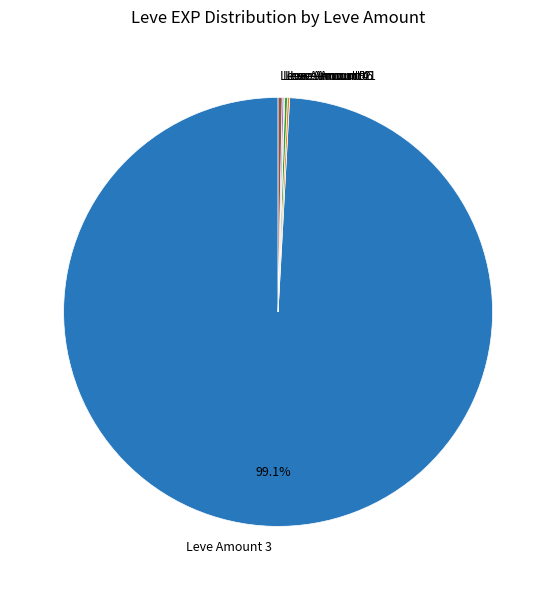

Which category has the biggest portion of the pie?

Leve Amount 3